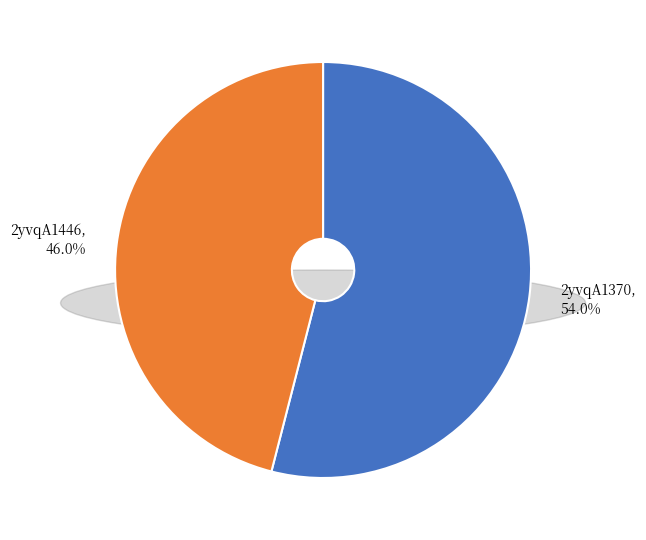

How many slices are in this pie chart?

2